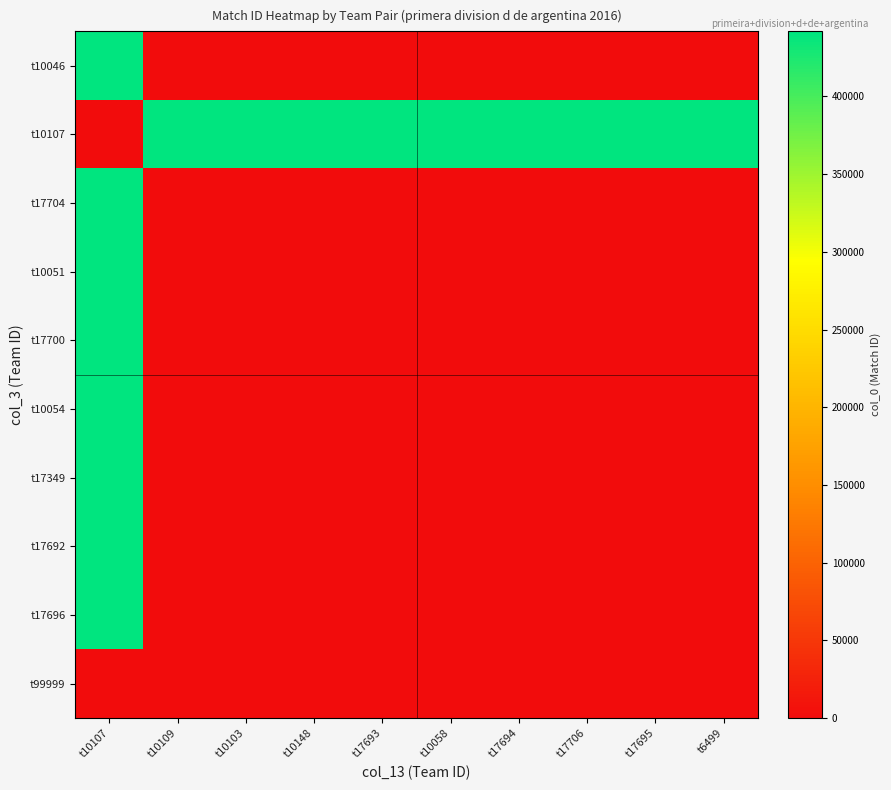

Reading left to right, what are all the values shown in this chart?

t10046: t10107=441696	t10109=0	t10103=0	t10148=0	t17693=0	t10058=0	t17694=0	t17706=0	t17695=0	t6499=0
t10107: t10107=0	t10109=441718	t10103=441736	t10148=441754	t17693=441767	t10058=441780	t17694=441788	t17706=441793	t17695=441807	t6499=441818
t17704: t10107=441728	t10109=0	t10103=0	t10148=0	t17693=0	t10058=0	t17694=0	t17706=0	t17695=0	t6499=0
t10051: t10107=441748	t10109=0	t10103=0	t10148=0	t17693=0	t10058=0	t17694=0	t17706=0	t17695=0	t6499=0
t17700: t10107=441827	t10109=0	t10103=0	t10148=0	t17693=0	t10058=0	t17694=0	t17706=0	t17695=0	t6499=0
t10054: t10107=441847	t10109=0	t10103=0	t10148=0	t17693=0	t10058=0	t17694=0	t17706=0	t17695=0	t6499=0
t17349: t10107=441866	t10109=0	t10103=0	t10148=0	t17693=0	t10058=0	t17694=0	t17706=0	t17695=0	t6499=0
t17692: t10107=441839	t10109=0	t10103=0	t10148=0	t17693=0	t10058=0	t17694=0	t17706=0	t17695=0	t6499=0
t17696: t10107=441878	t10109=0	t10103=0	t10148=0	t17693=0	t10058=0	t17694=0	t17706=0	t17695=0	t6499=0
t99999: t10107=0	t10109=0	t10103=0	t10148=0	t17693=0	t10058=0	t17694=0	t17706=0	t17695=0	t6499=0